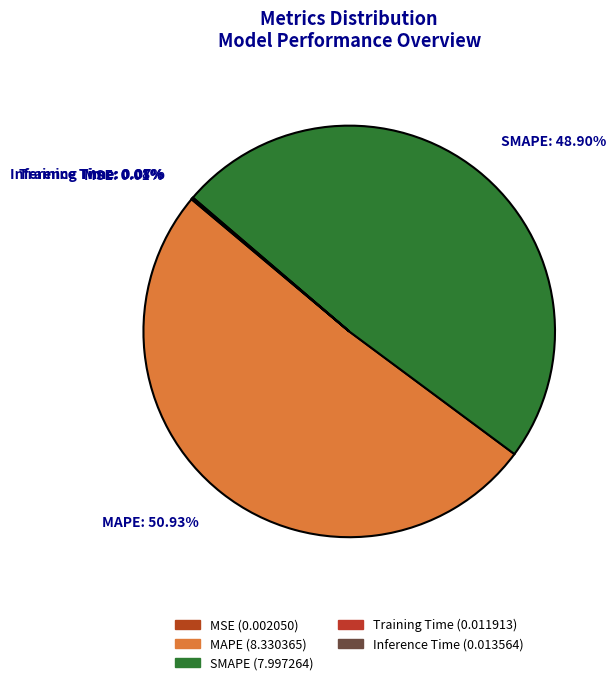

What is the ratio of the value at SMAPE to the value at MAPE?

1.0